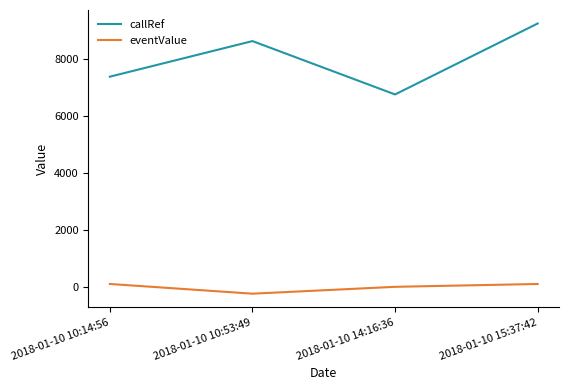

What is the difference between the highest and lowest values at 2018-01-10 10:53:49?

8865.5